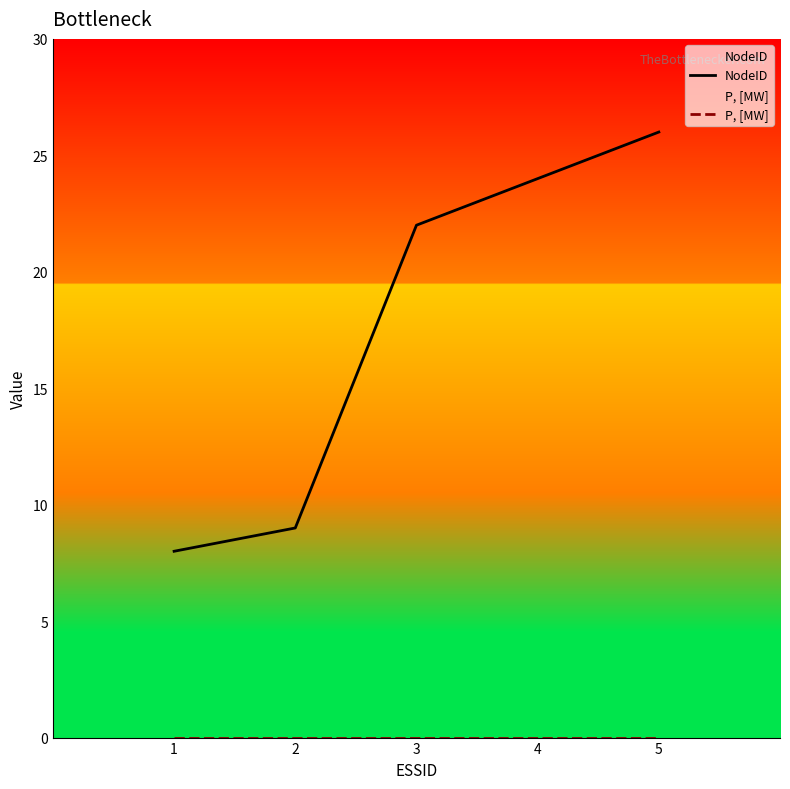

What is the spread (max minus min) of values at 4?

24